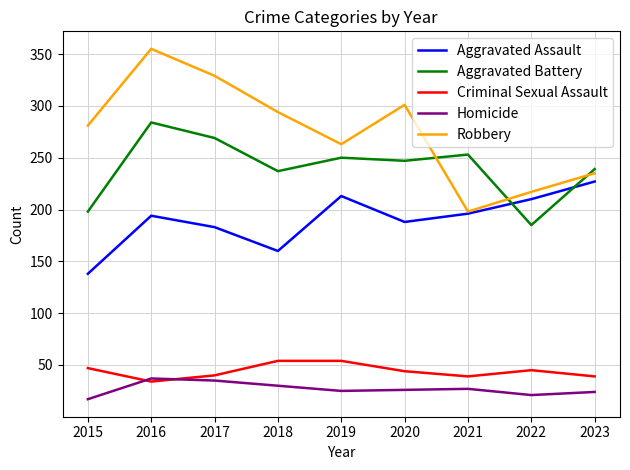

Which series changed the most between 2016 and 2017?

Robbery